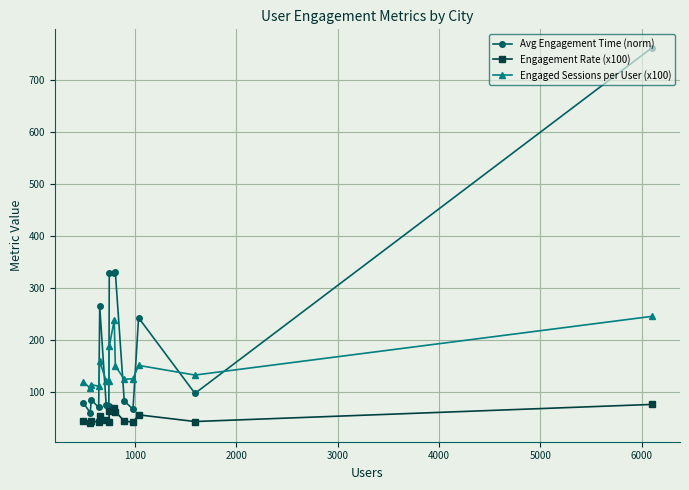

How many data points does each series have?

15